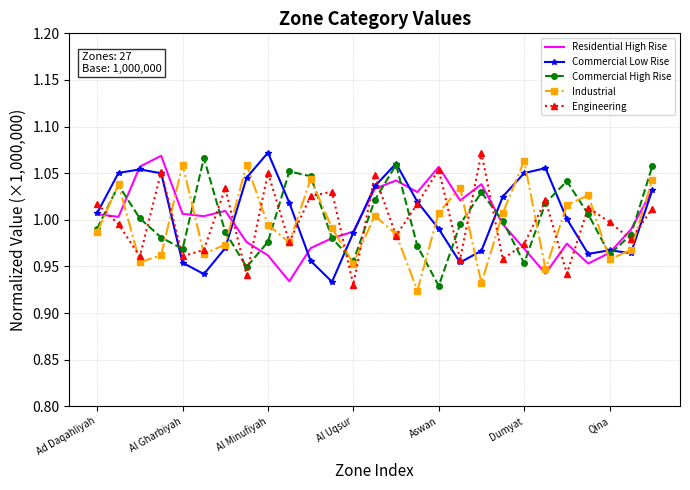

What are all the series names shown in the legend?

Residential High Rise, Commercial Low Rise, Commercial High Rise, Industrial, Engineering